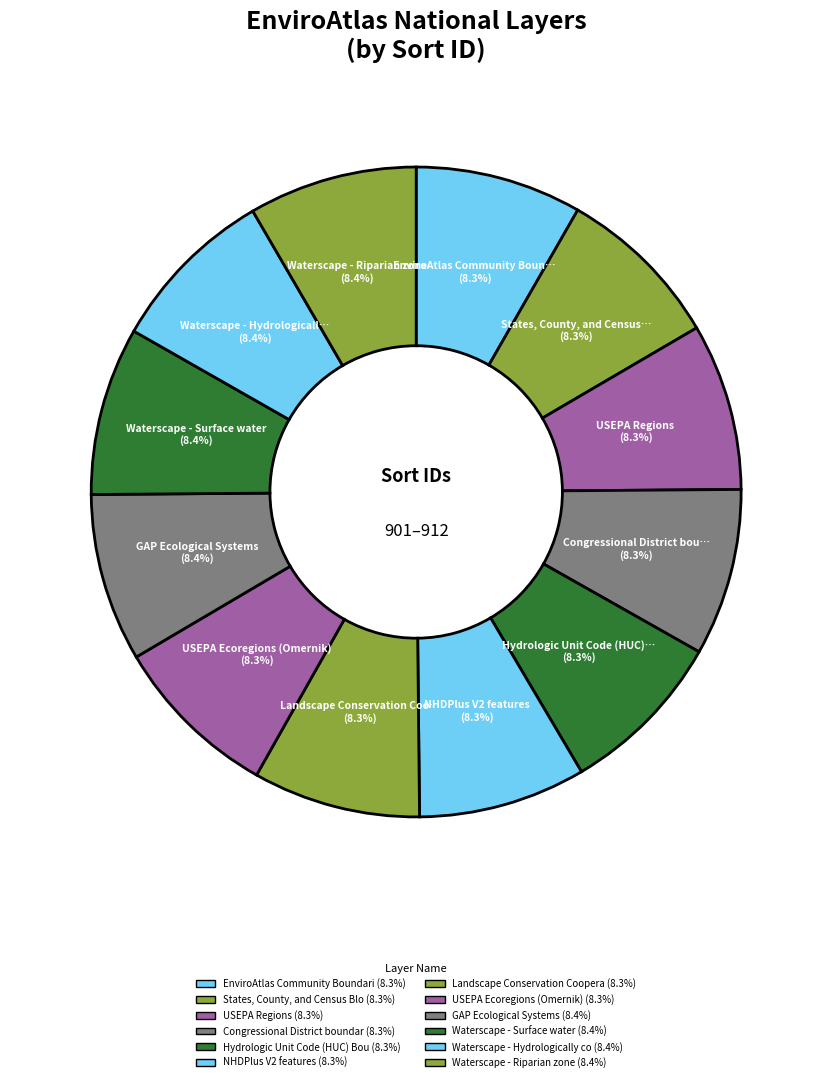

Is there a majority slice in this chart?

No